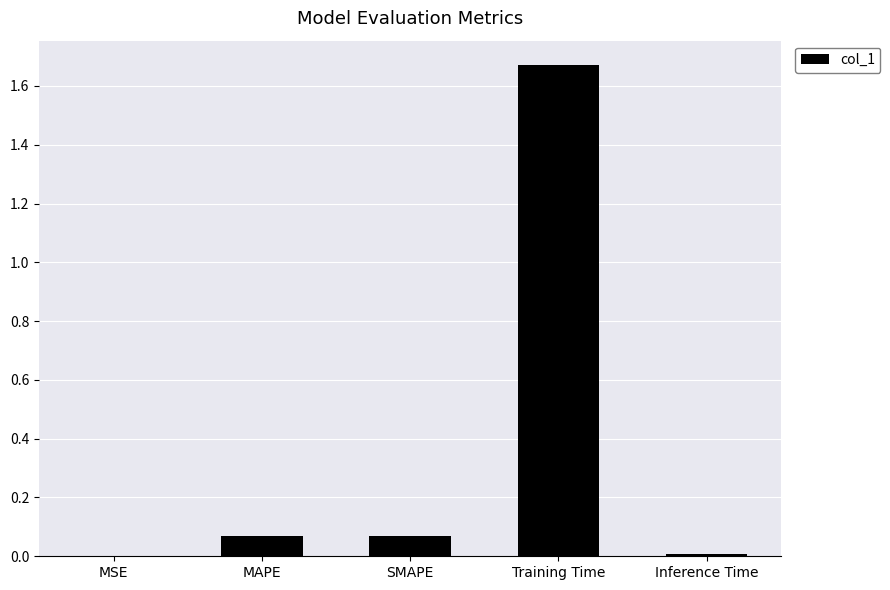

Which category has the highest value across all series?

Training Time